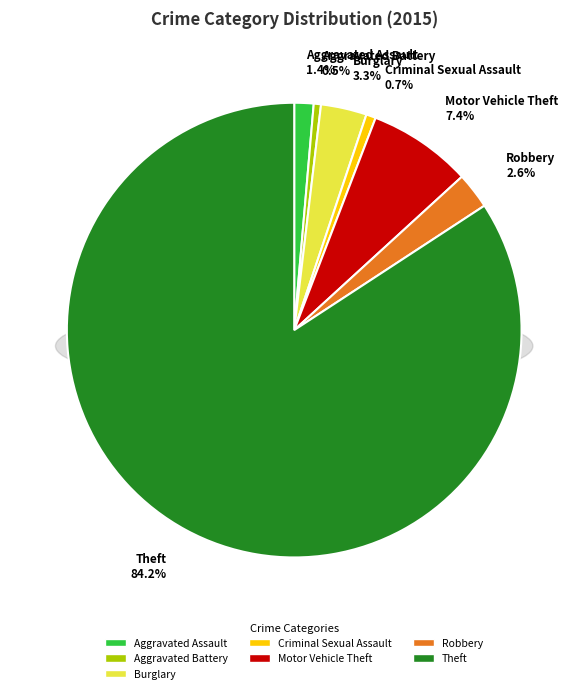

What percentage do Criminal Sexual Assault and Aggravated Battery together represent?

1.2%